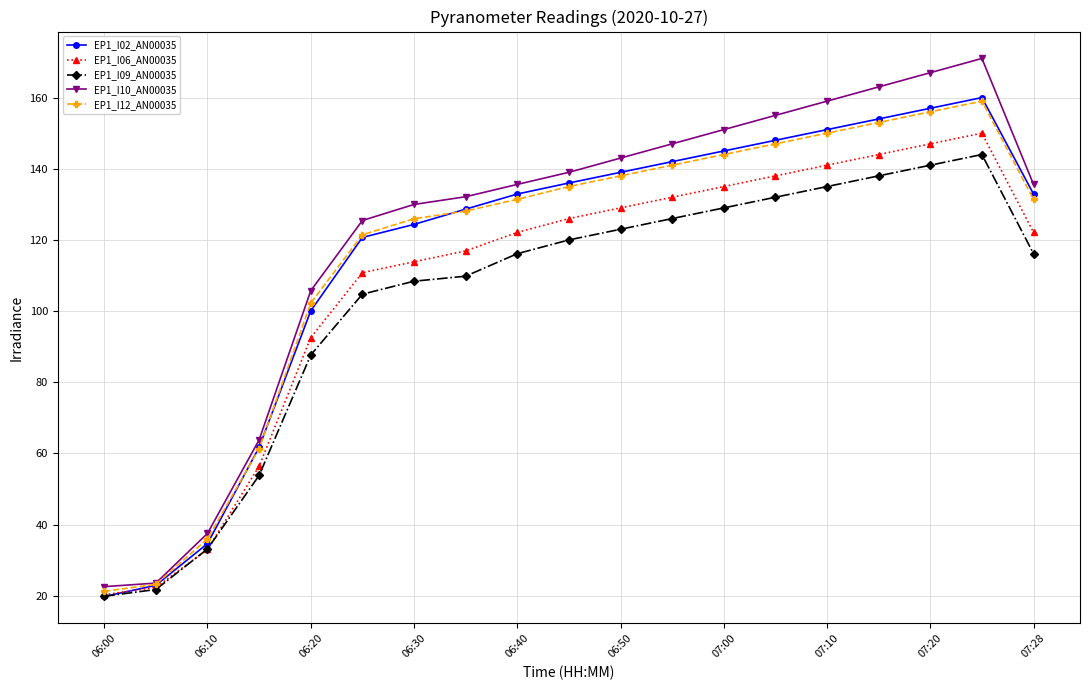

What is the value of the EP1_I06_AN00035 point at the 13th from the left?

135.0